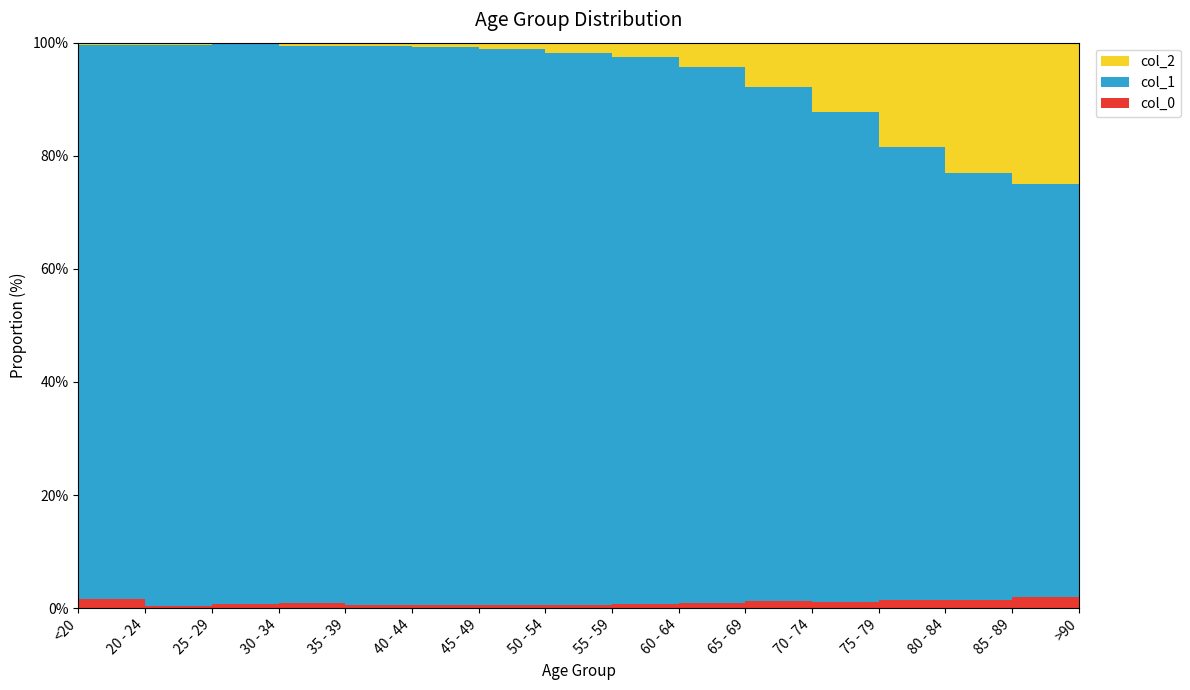

Reading right to left, what are all the values shown in this chart?

col_0: >90=93	85 - 89=206	80 - 84=209	75 - 79=220	70 - 74=153	65 - 69=137	60 - 64=84	55 - 59=59	50 - 54=39	45 - 49=23	40 - 44=20	35 - 39=17	30 - 34=27	25 - 29=14	20 - 24=5	<20=77
col_1: >90=3604	85 - 89=7417	80 - 84=10764	75 - 79=12434	70 - 74=12018	65 - 69=9883	60 - 64=9236	55 - 59=8400	50 - 54=6803	45 - 49=4396	40 - 44=3078	35 - 39=2814	30 - 34=2765	25 - 29=2038	20 - 24=1191	<20=4641
col_2: >90=1224	85 - 89=2548	80 - 84=3273	75 - 79=2848	70 - 74=1690	65 - 69=850	60 - 64=426	55 - 59=227	50 - 54=126	45 - 49=47	40 - 44=24	35 - 39=18	30 - 34=17	25 - 29=3	20 - 24=4	<20=18